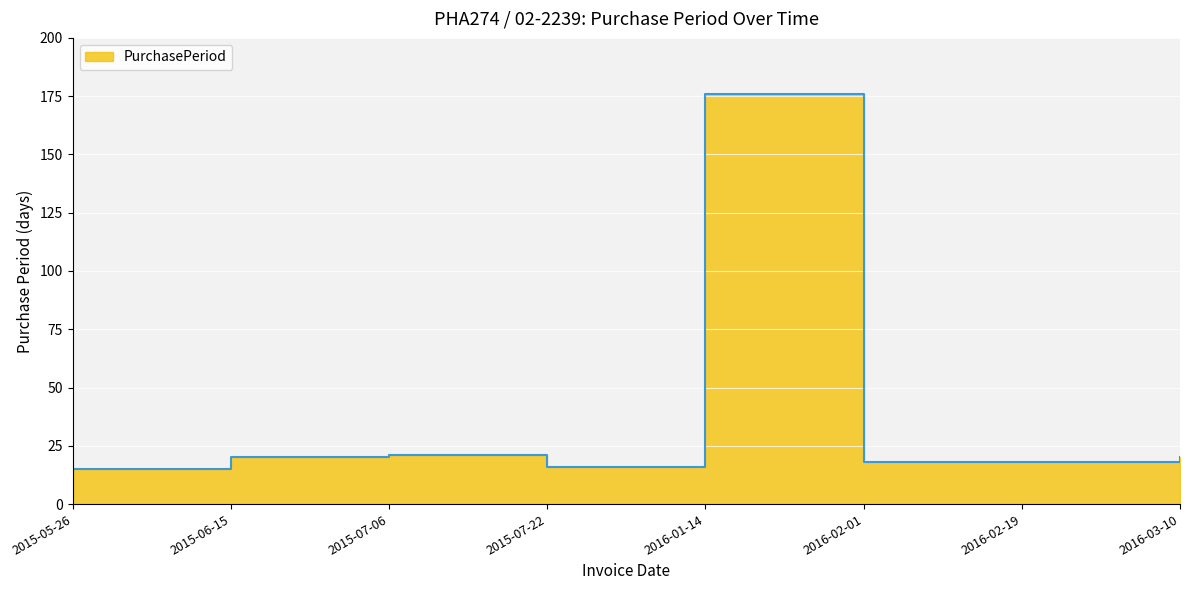

Does the chart display data point markers on the line(s)?

No